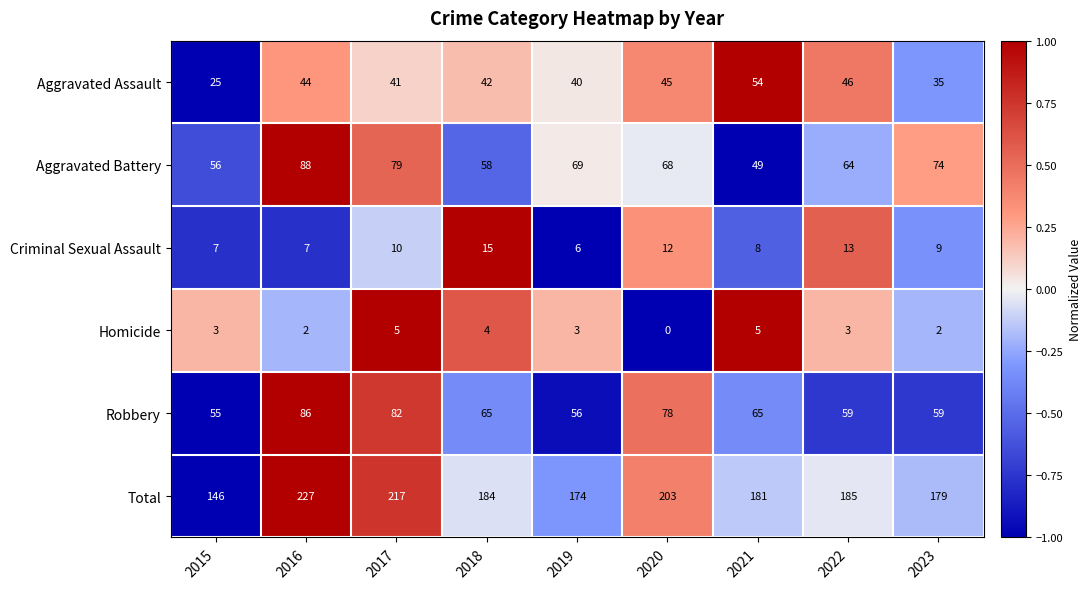

The value of Total at 2016 is 227. True or false?

True